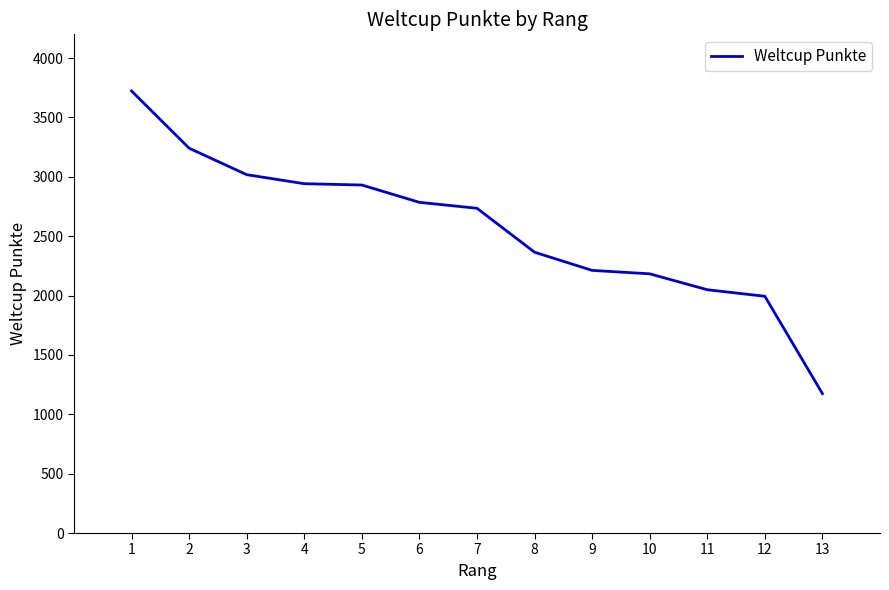

Where does the data first go above 2735?

1